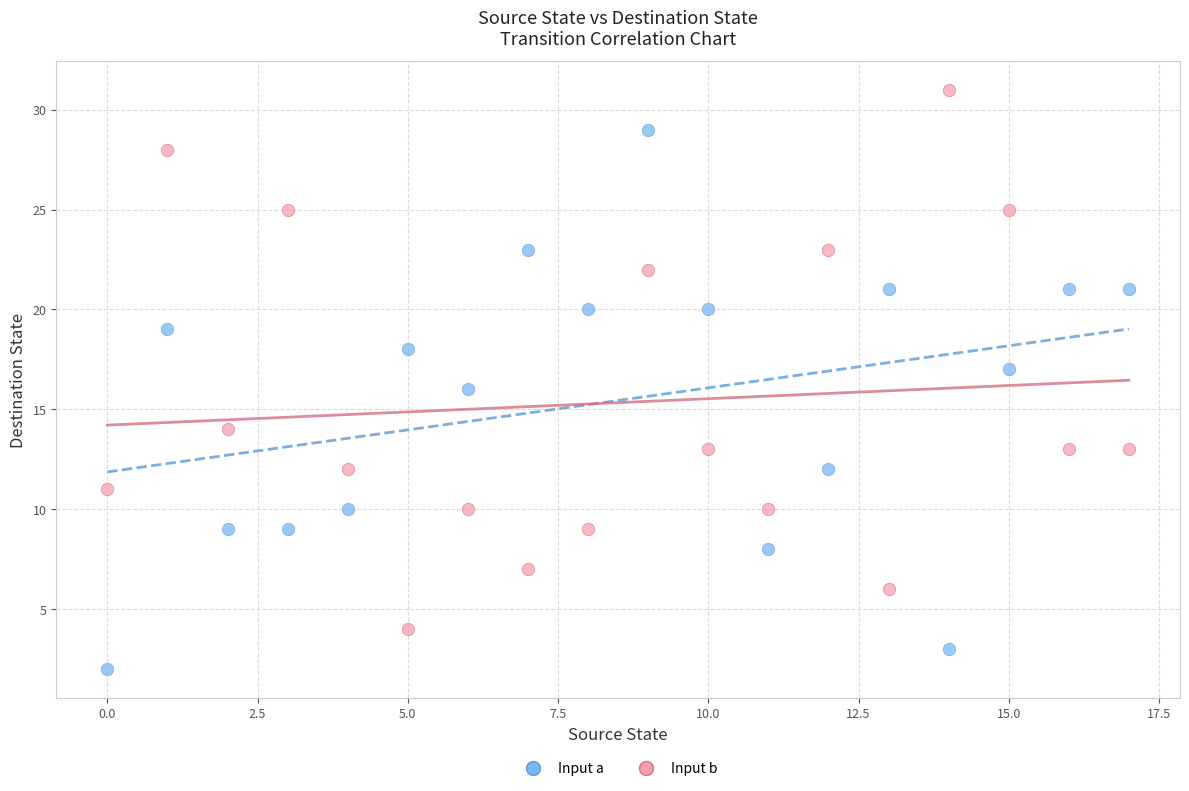

Across all data points, what is the range of Y values (max minus min)?

29